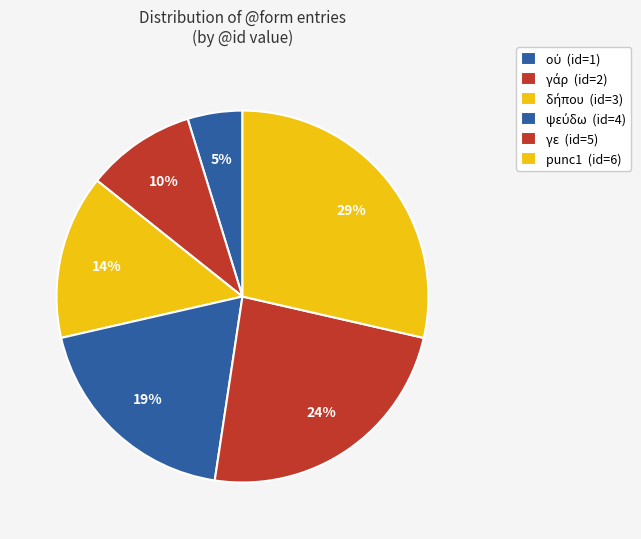

To the nearest percent, what is the combined percentage of ψεύδω and οὐ?

24%